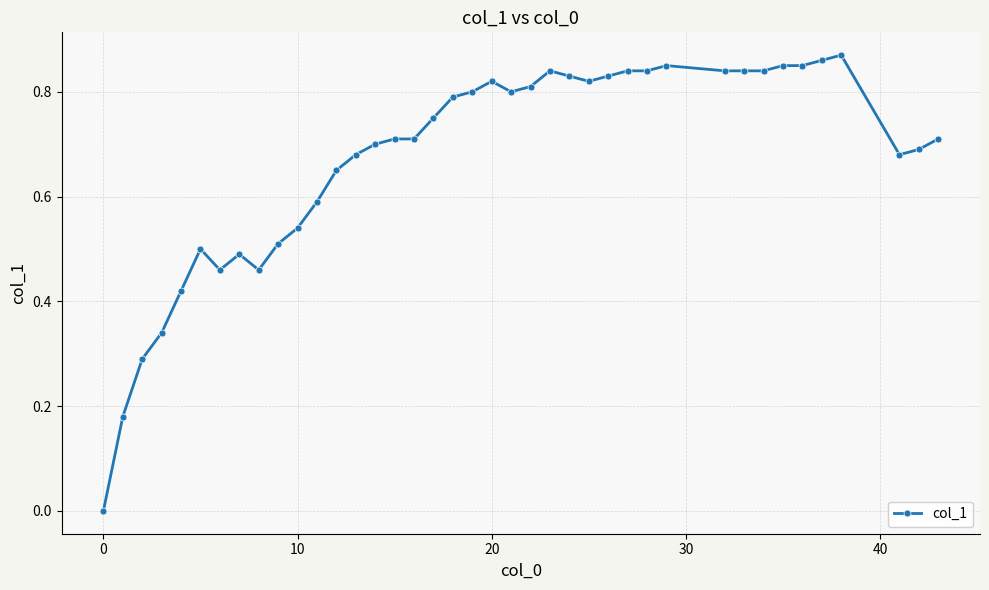

True or false: the data has more than 1 interior local peaks.

True